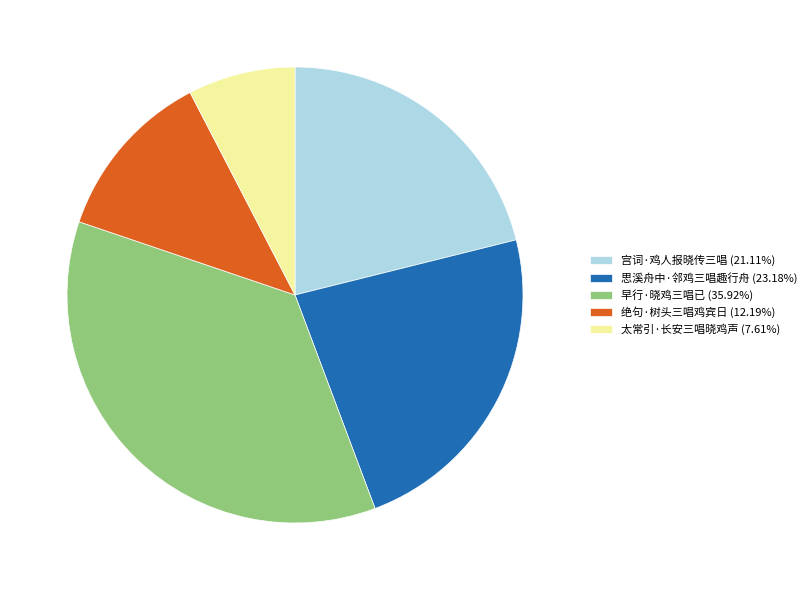

Combined, do 宫词·鸡人报晓传三唱 (21.11%) and 太常引·长安三唱晓鸡声 (7.61%) account for over 50%?

No